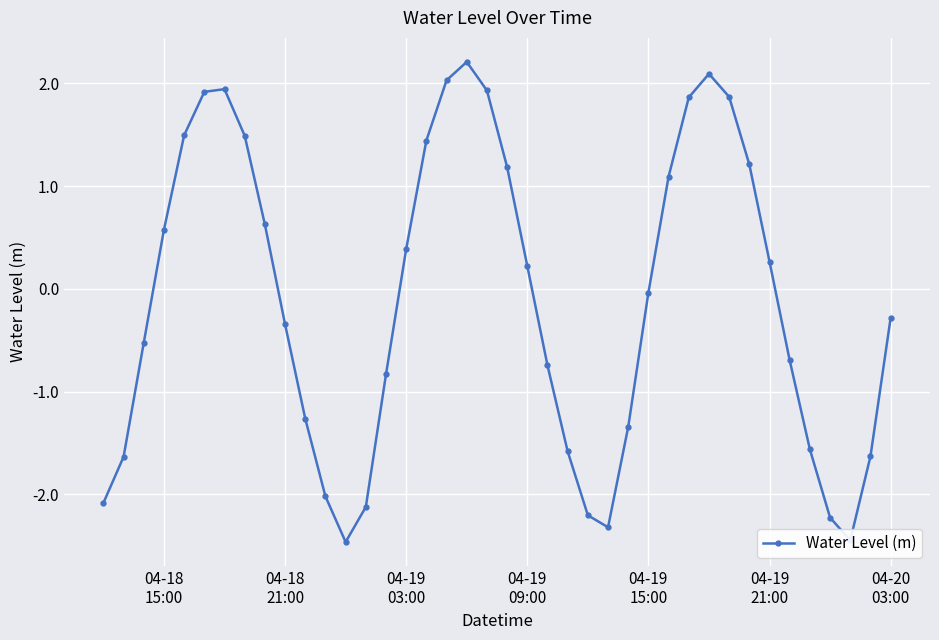

How many interior local peaks (higher than both neighbors) does the data have?

3